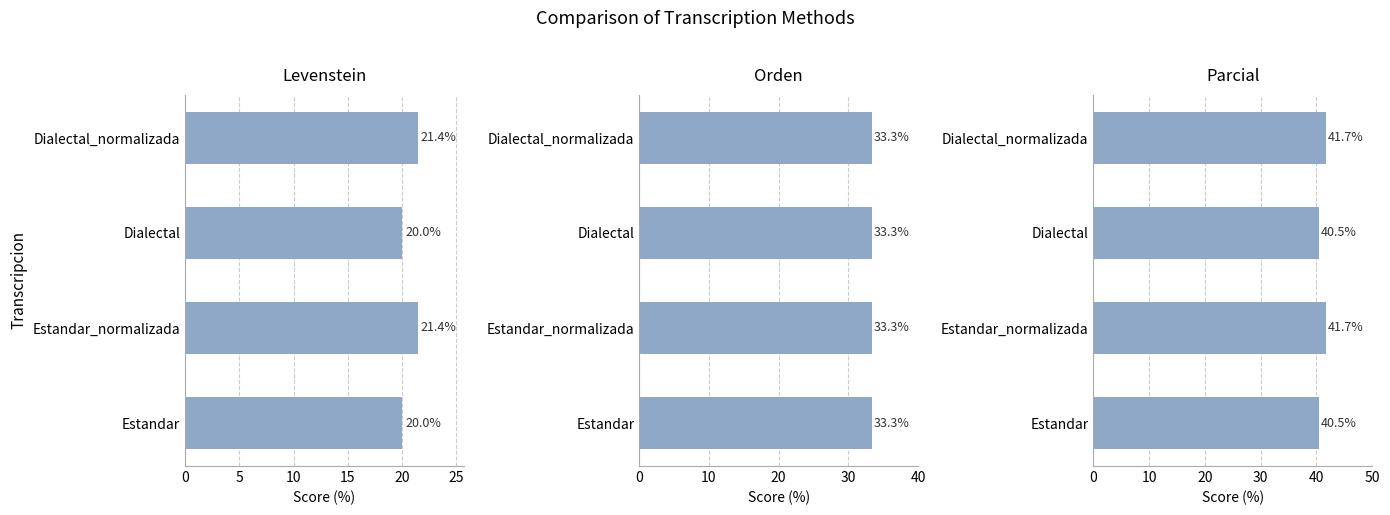

Which series has the largest total across all categories?

Parcial